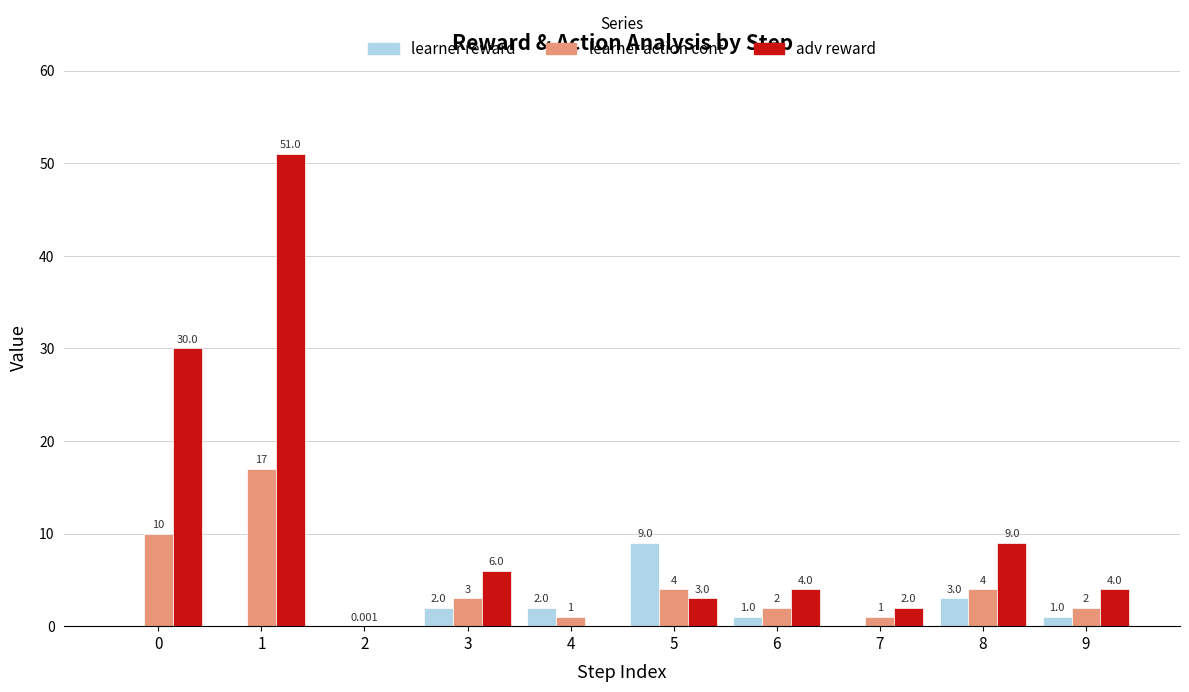

Which series has the largest total across all categories?

adv reward